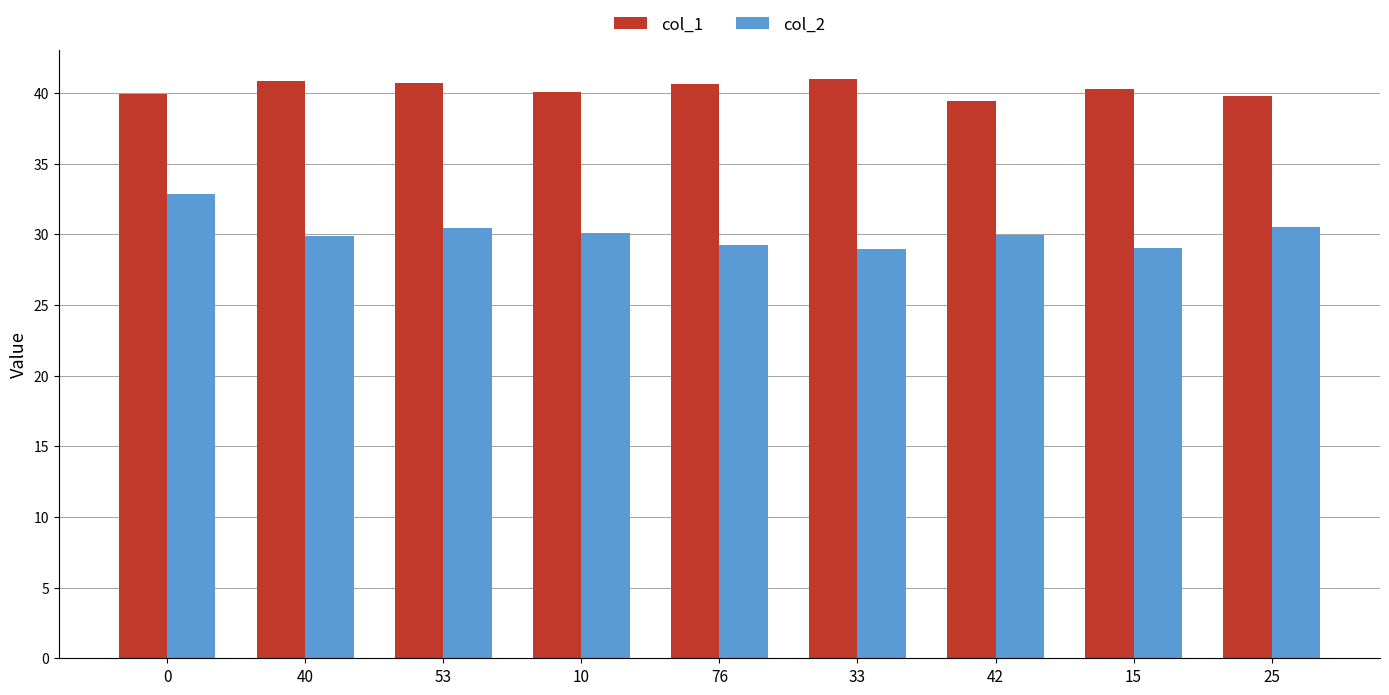

Is it true that col_1 equals 41.0 at 33?

True